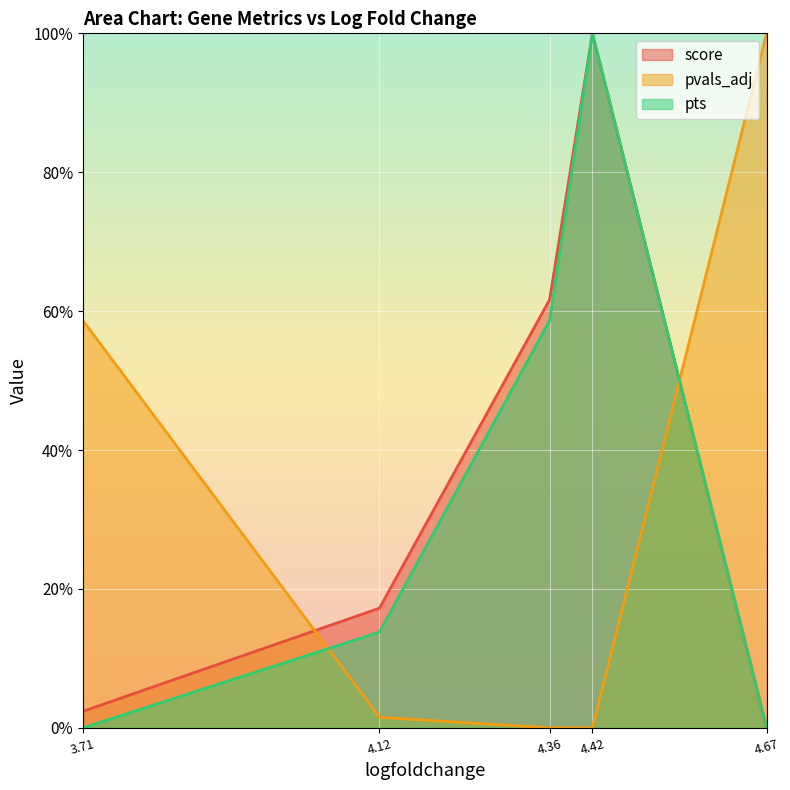

Rank the categories by score value from highest to lowest.

4.42, 4.36, 4.12, 3.71, 4.67